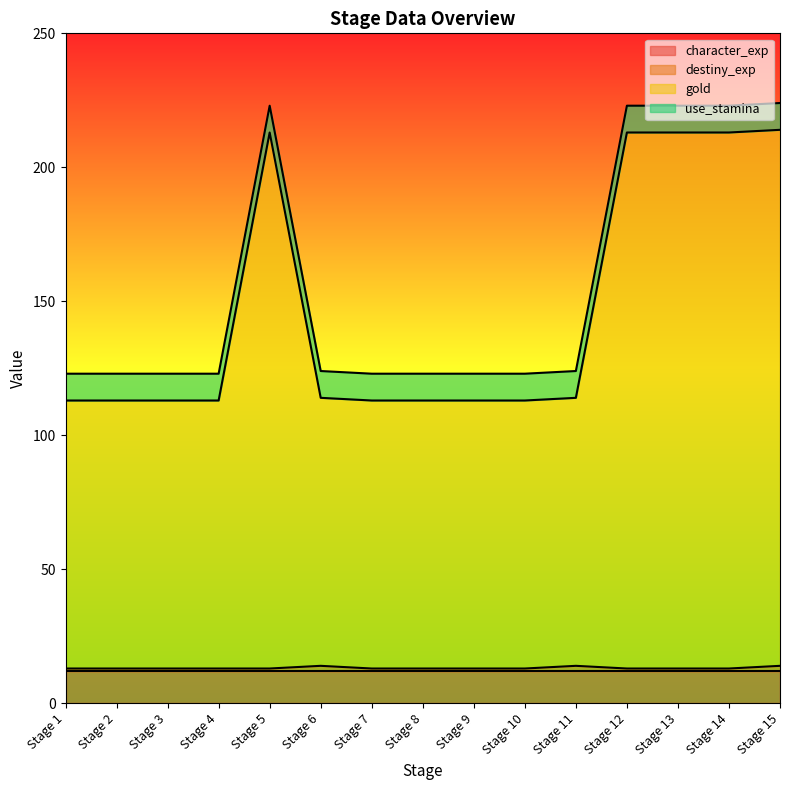

The character_exp series shows 12 at Stage 11. True or false?

True